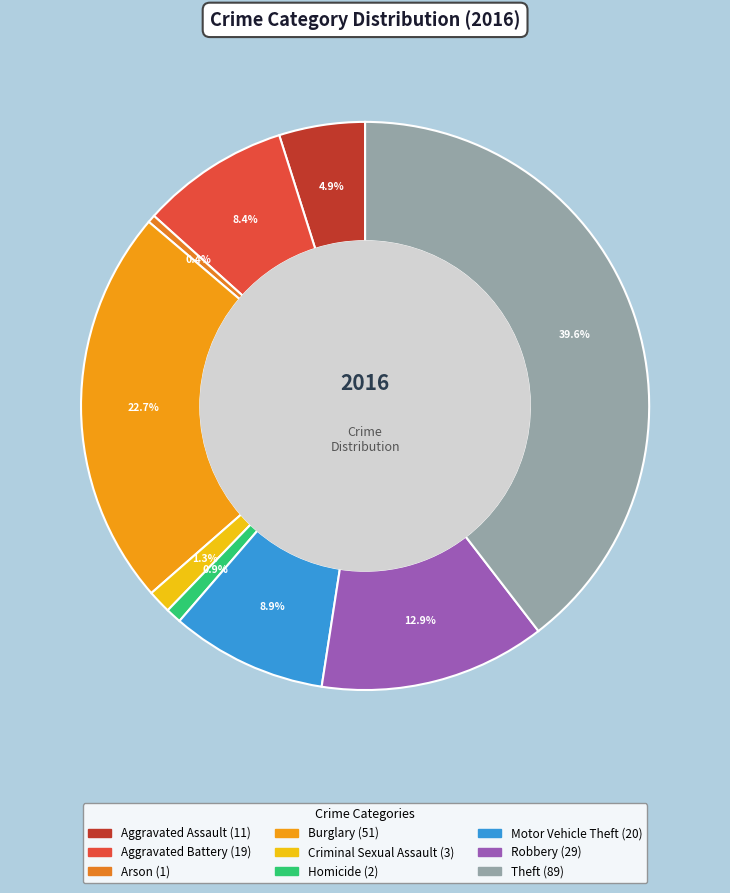

Does Arson represent more than half of the total?

No